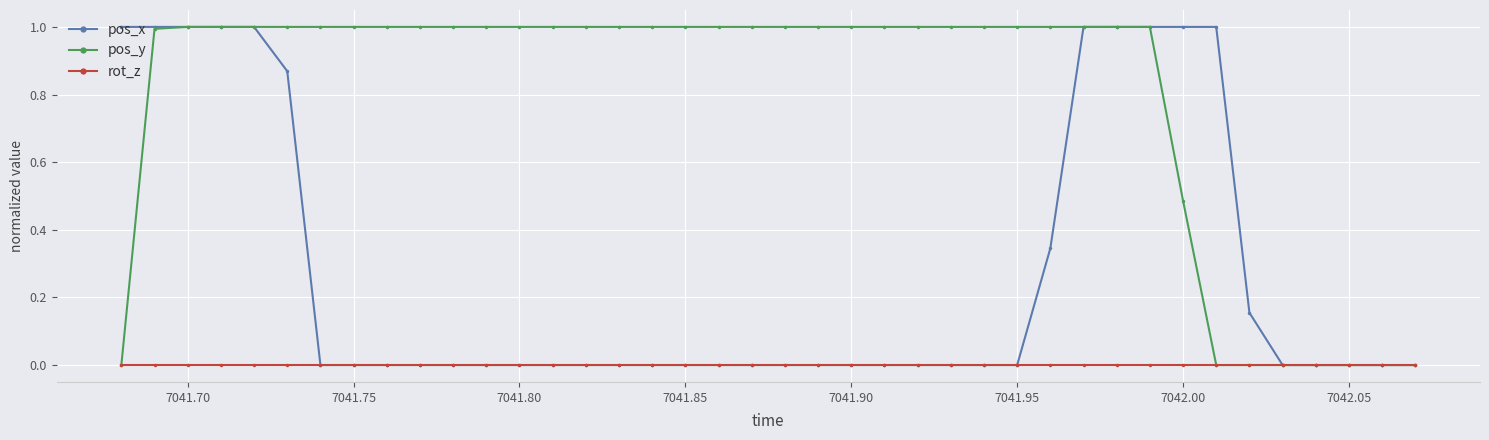

List the series in order of their overall mean, lowest first.

rot_z, pos_x, pos_y